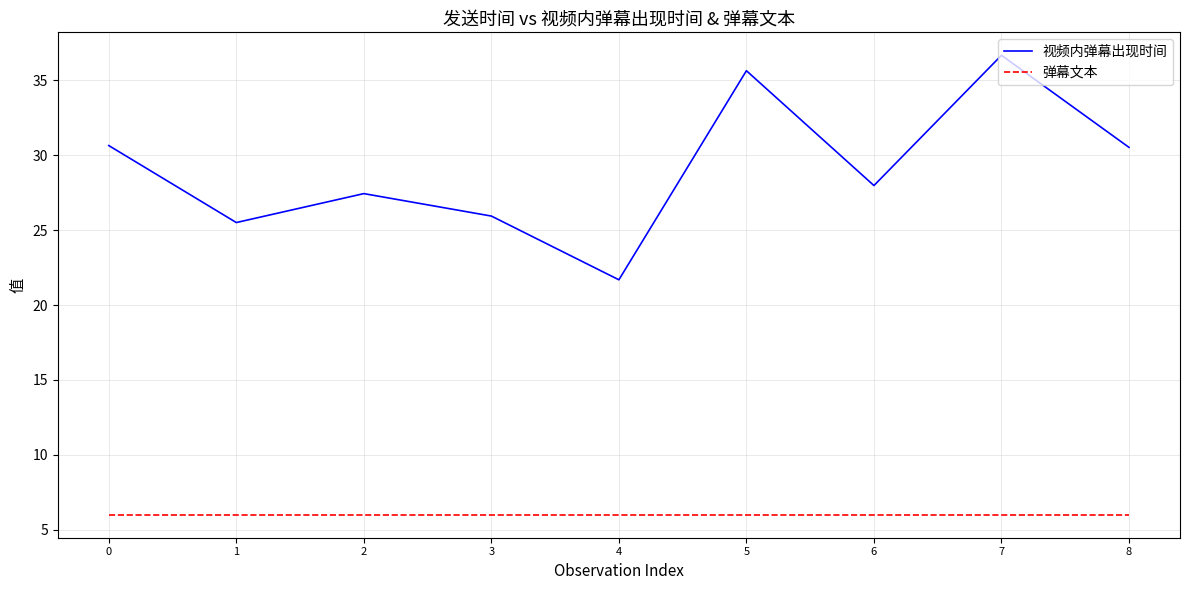

True or false: 视频内弹幕出现时间 and 弹幕文本 cross at least once.

False